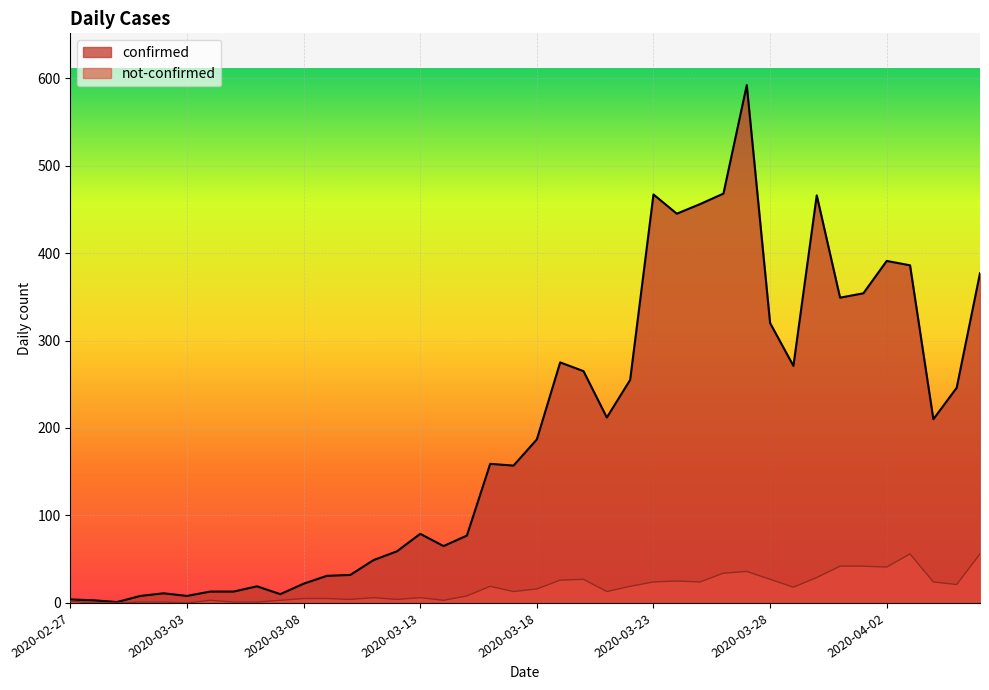

True or false: not-confirmed has a value of 21 at 2020-04-05.

True